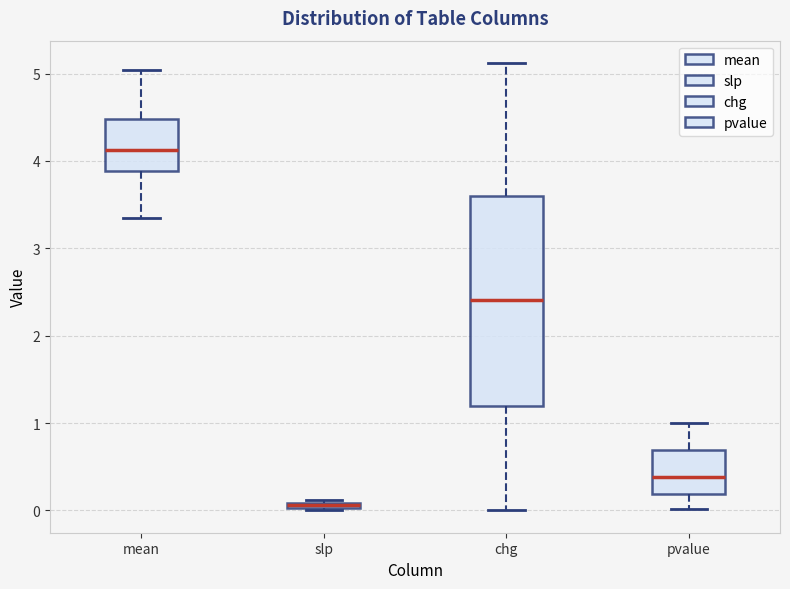

Which box is the tallest, from its lower edge to its upper edge?

chg